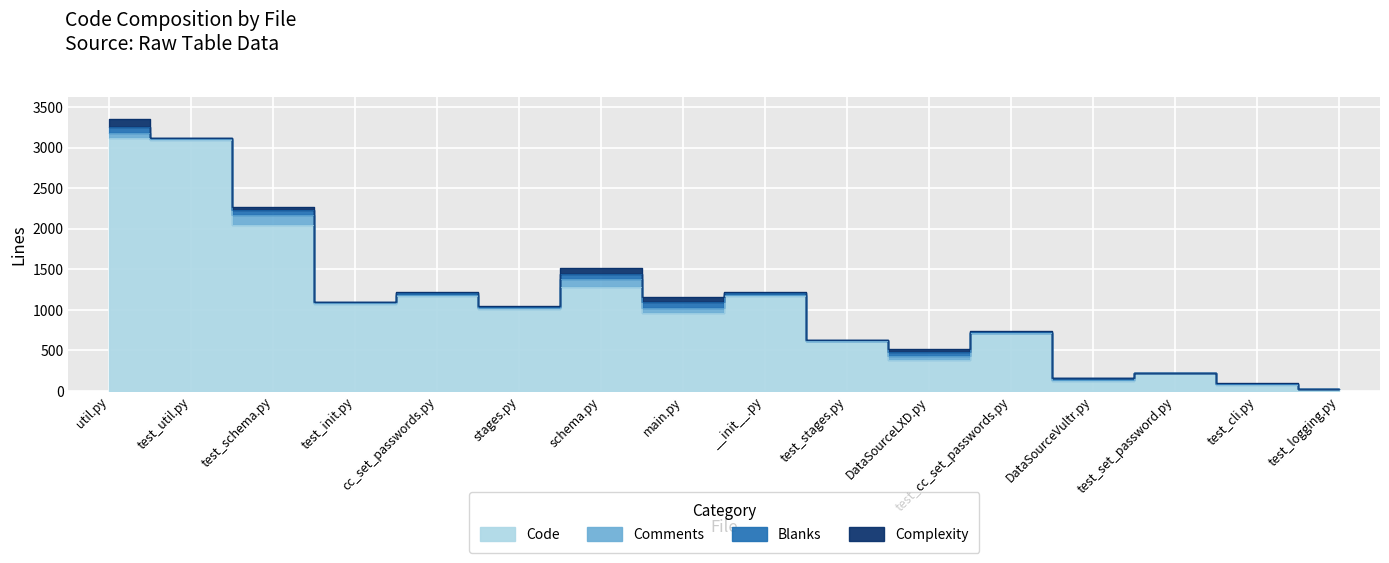

Is it true that Code equals 464 at main.py?

False